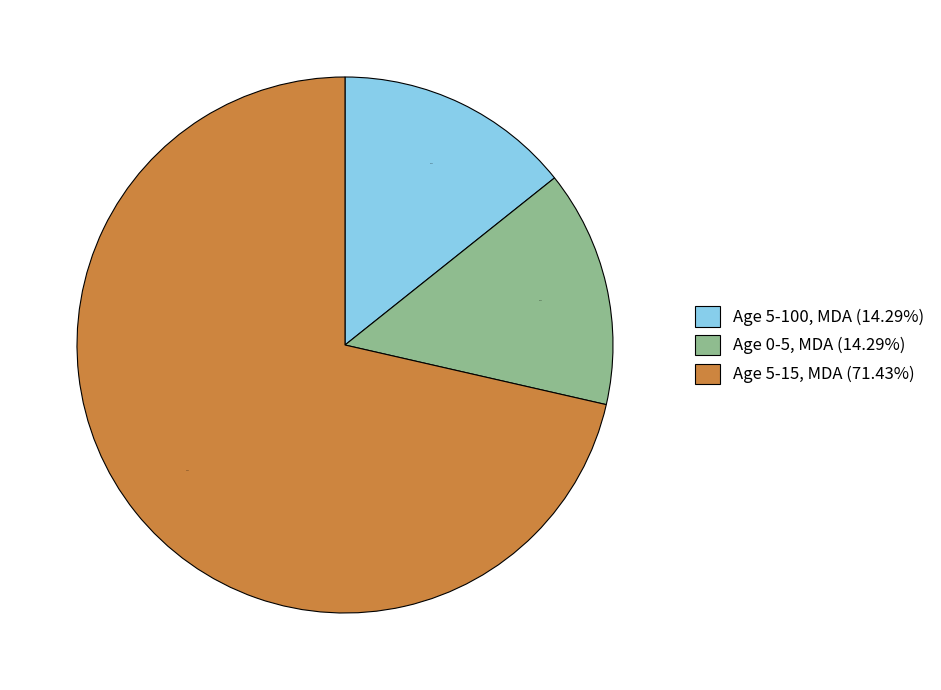

What percentage do Age 5-15, MDA (71.43%) and Age 0-5, MDA (14.29%) together represent?

85.7%